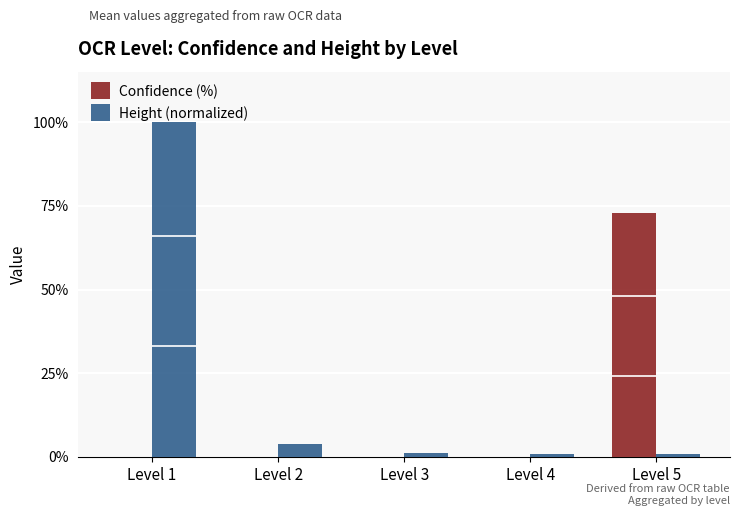

How many data points in Height (normalized) are less than 1?

2